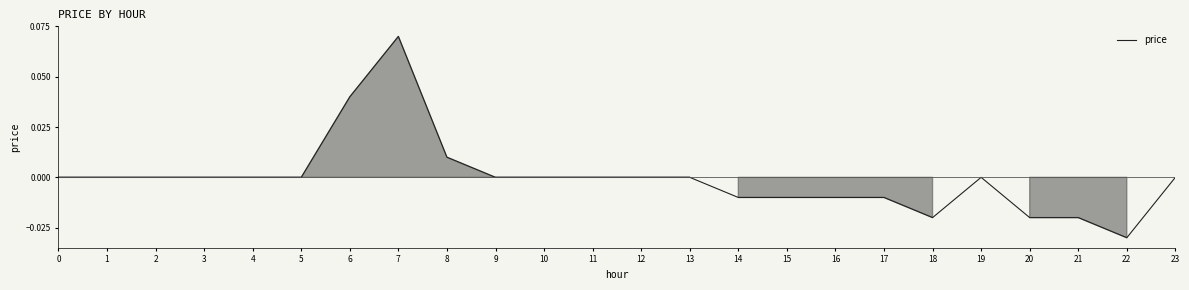

At which category does the chart reach its minimum across all series?

22